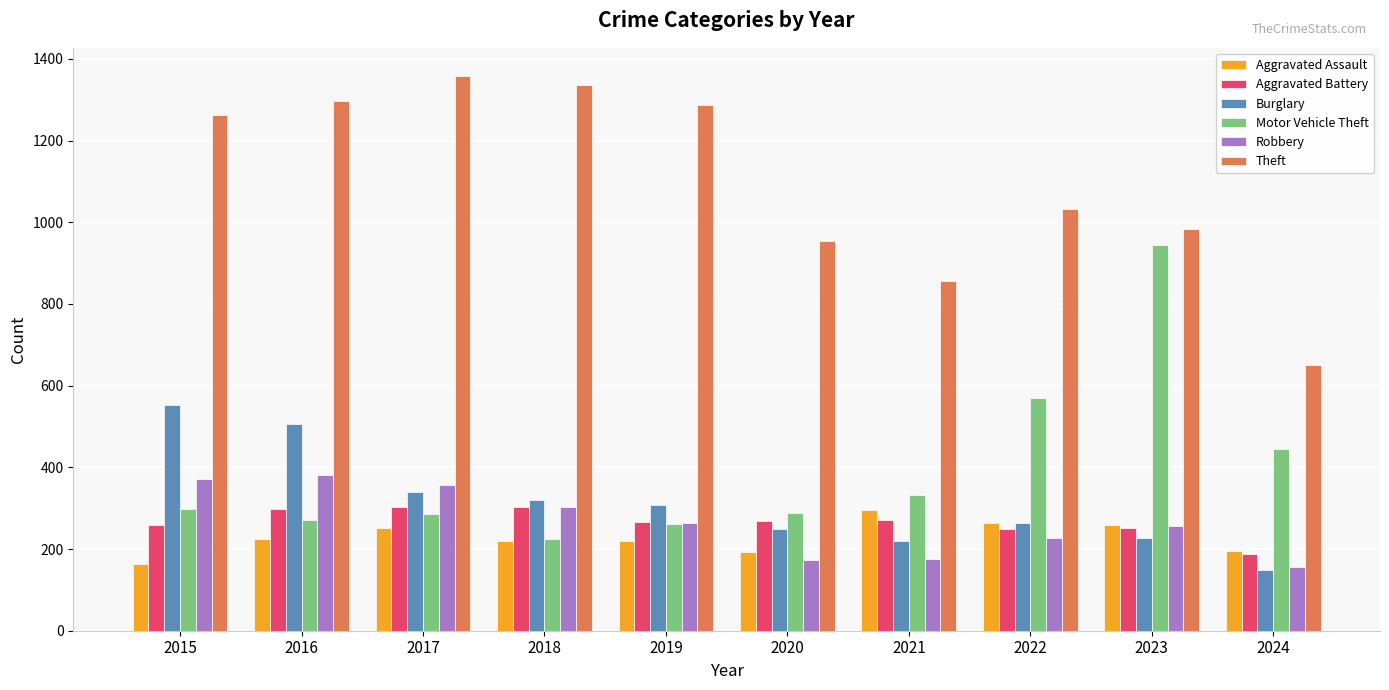

Which series has the largest total across all categories?

Theft